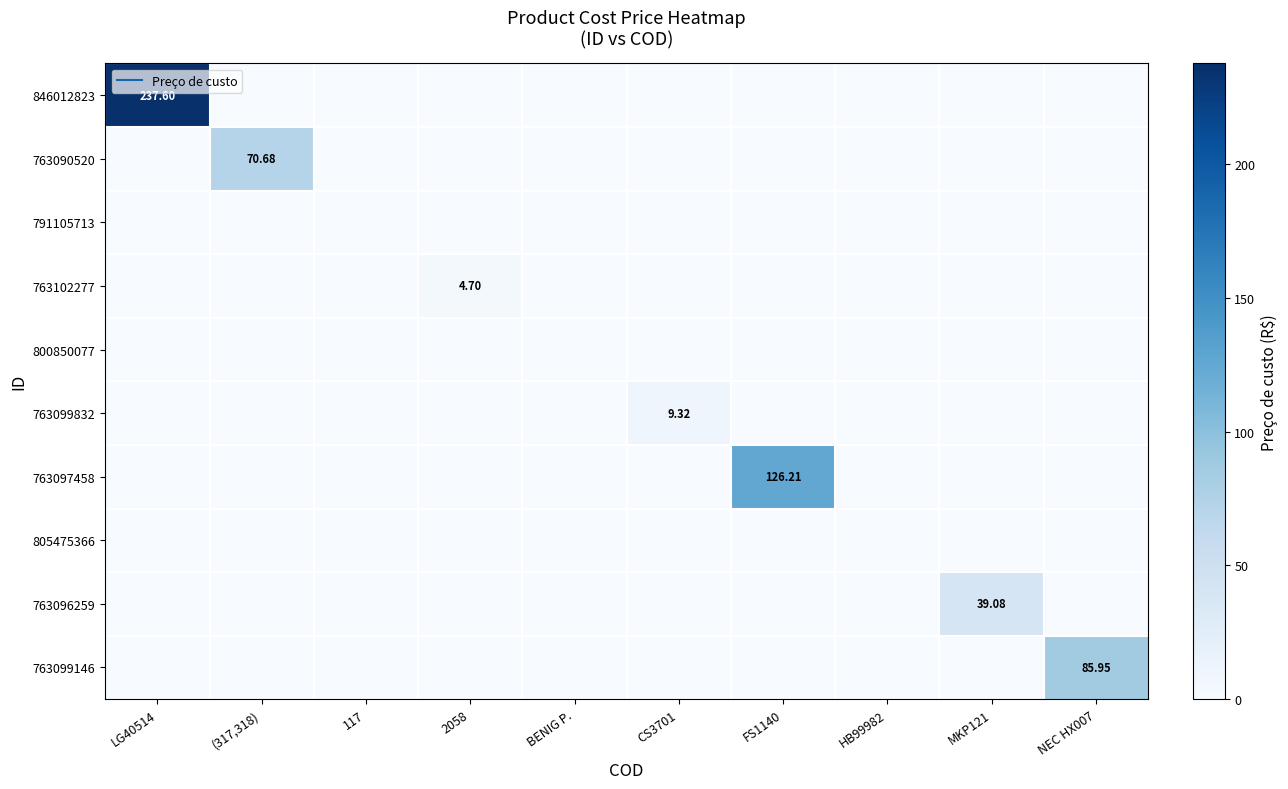

At how many categories does at least one series exceed 105?

2